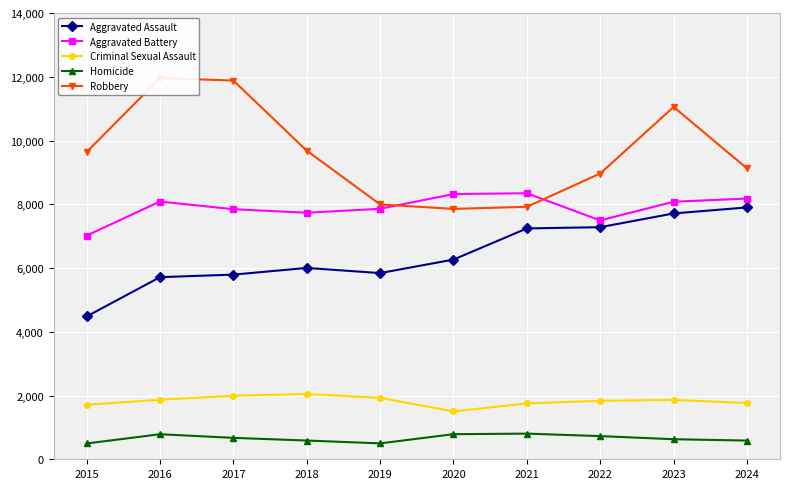

At how many categories does at least one series exceed 3230?

10